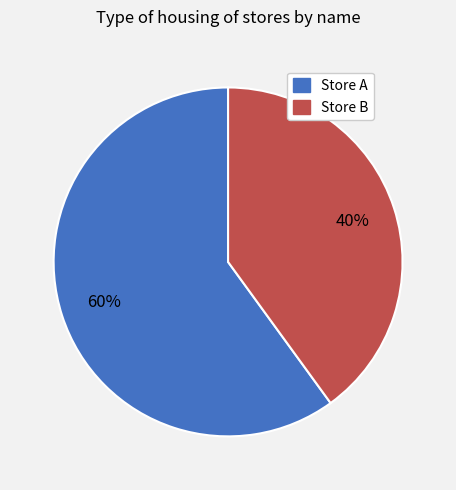

Which category has the biggest portion of the pie?

Store A